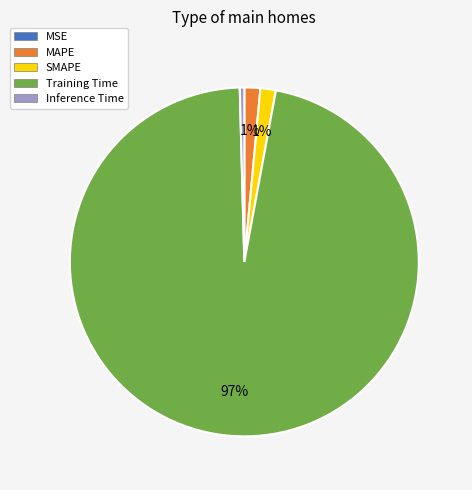

Which has a higher value, SMAPE or Training Time?

Training Time